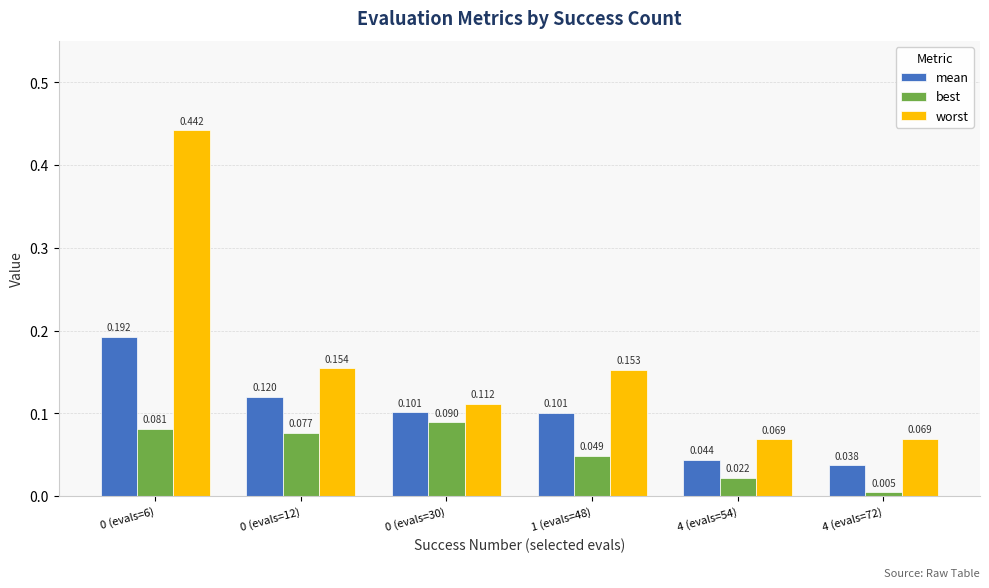

Is the value of worst at 1 (evals=48) greater than the value of best at 4 (evals=54)?

Yes